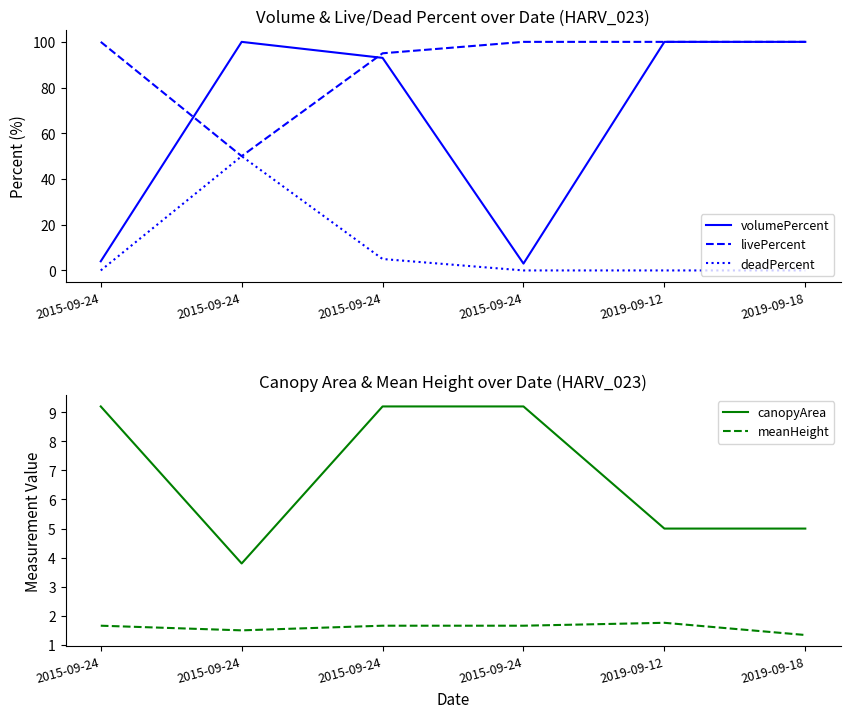

Rank the series by their maximum value, from lowest to highest.

meanHeight, canopyArea, deadPercent, volumePercent, livePercent